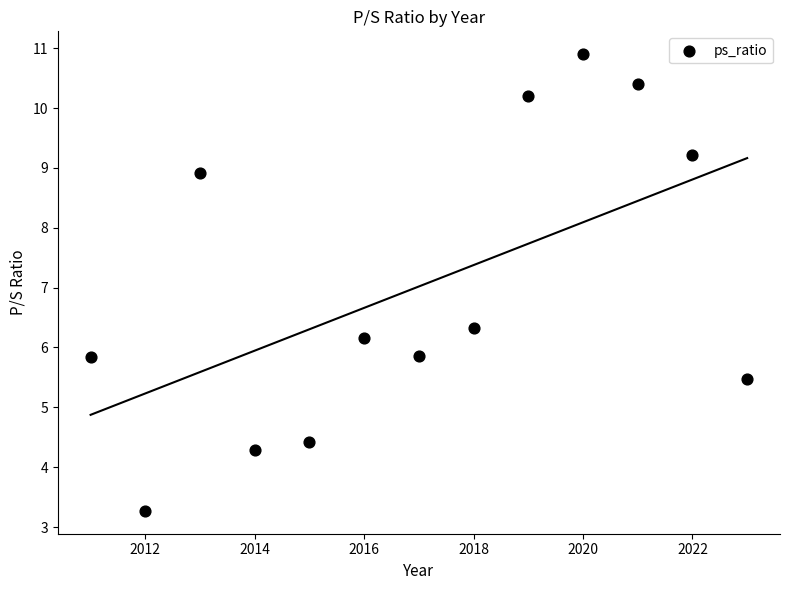

What Y value in the scatter plot is closest to 7?

6.3